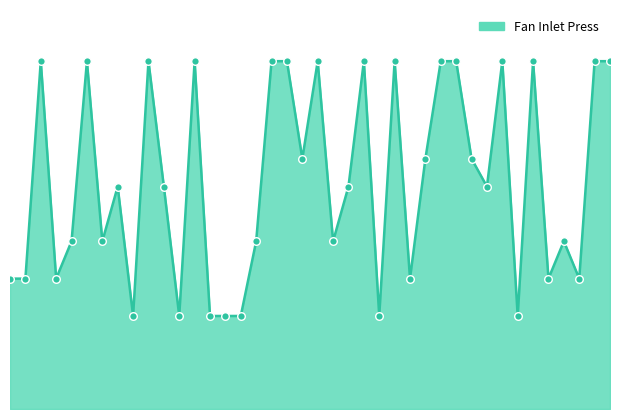

Is this an area chart (filled region under the line)?

Yes